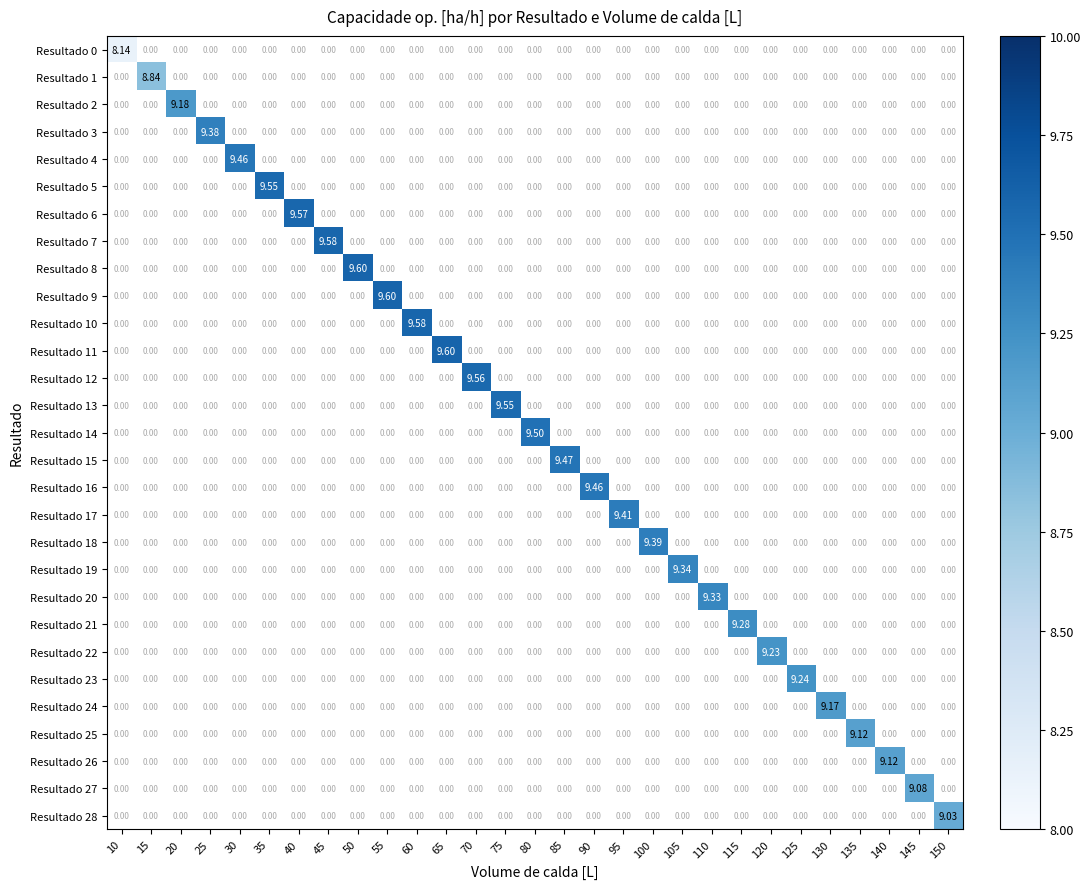

Which category has the lowest value in the Resultado 6 series?

10